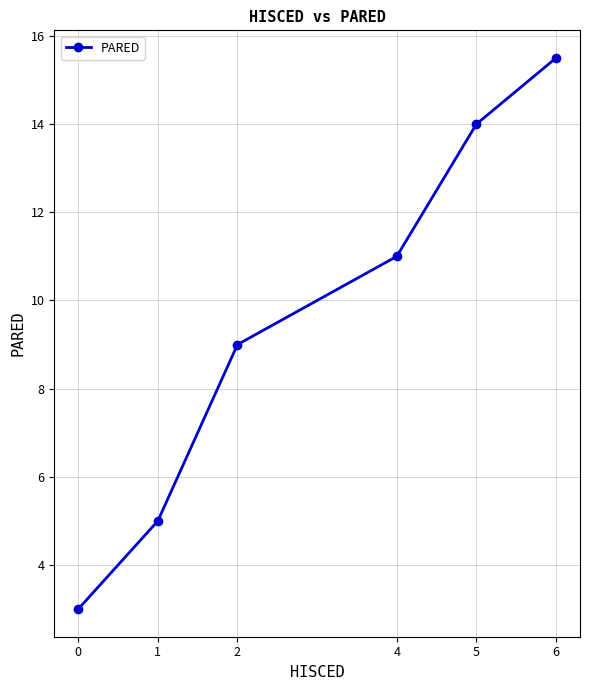

Reading left to right, what are all the values shown in this chart?

0=3.0	1=5.0	2=9.0	4=11.0	5=14.0	6=15.5